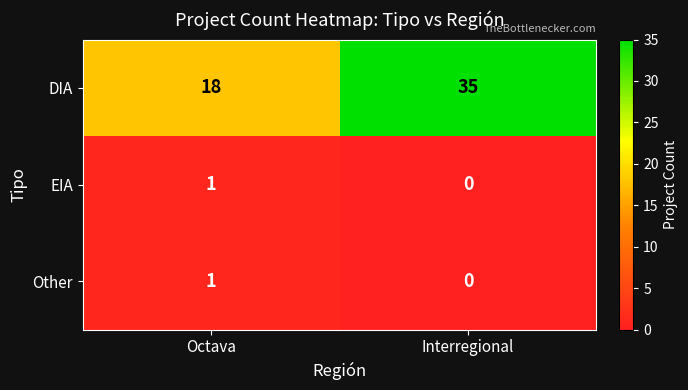

Which category has the highest value in the Other series?

Octava